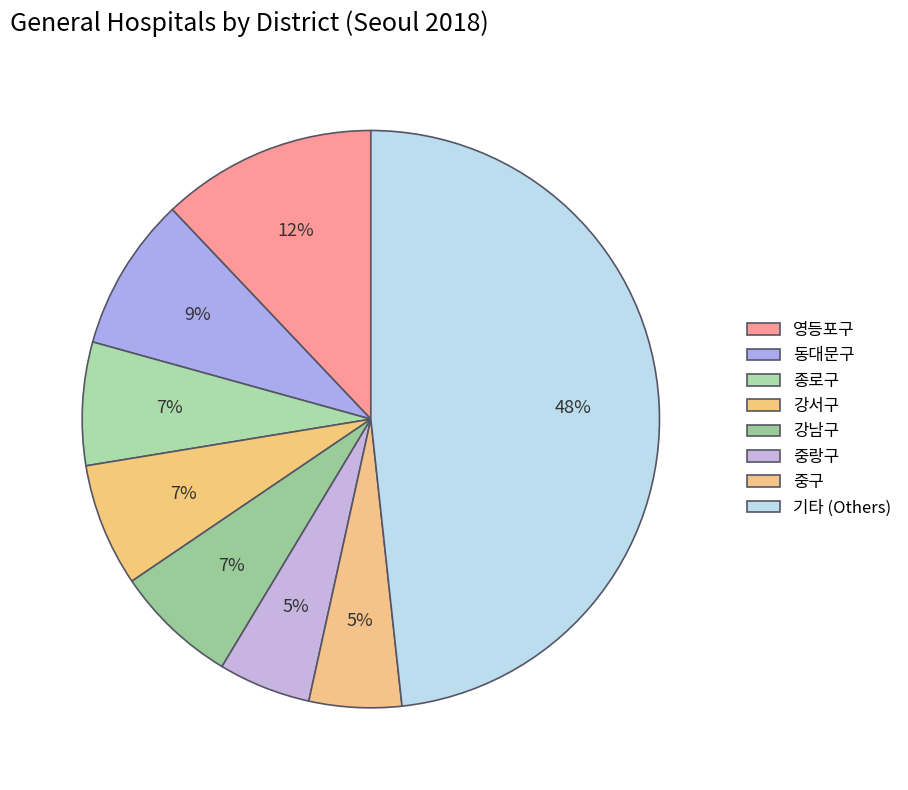

Count the number of slices in the pie.

8